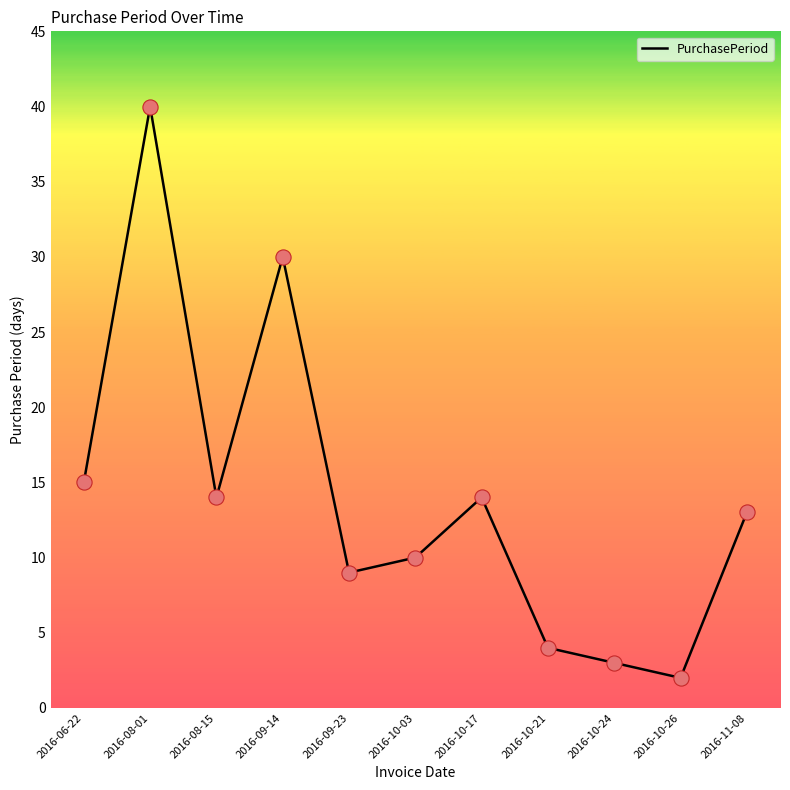

What is the change in value from 2016-08-15 to 2016-10-21?

-10